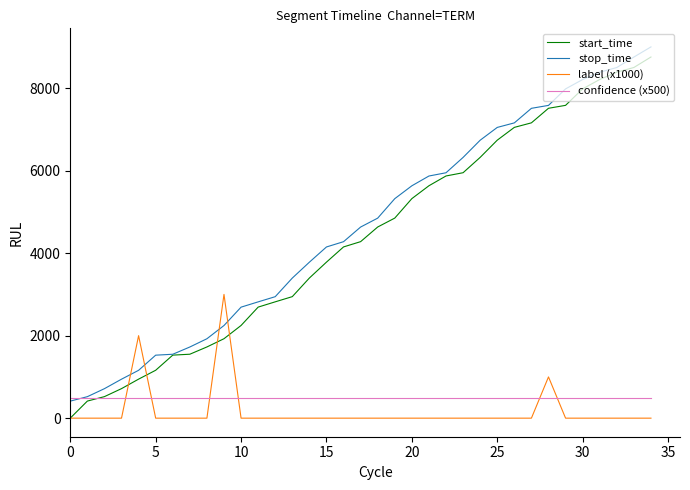

True or false: confidence (x500) and label (x1000) intersect in this chart.

True